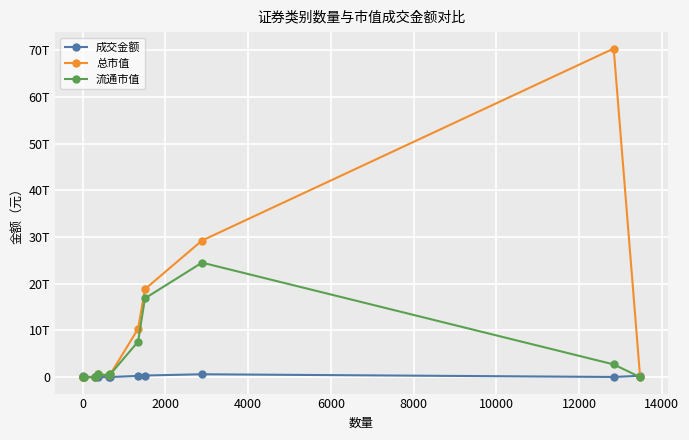

Does the chart have visible grid lines?

Yes